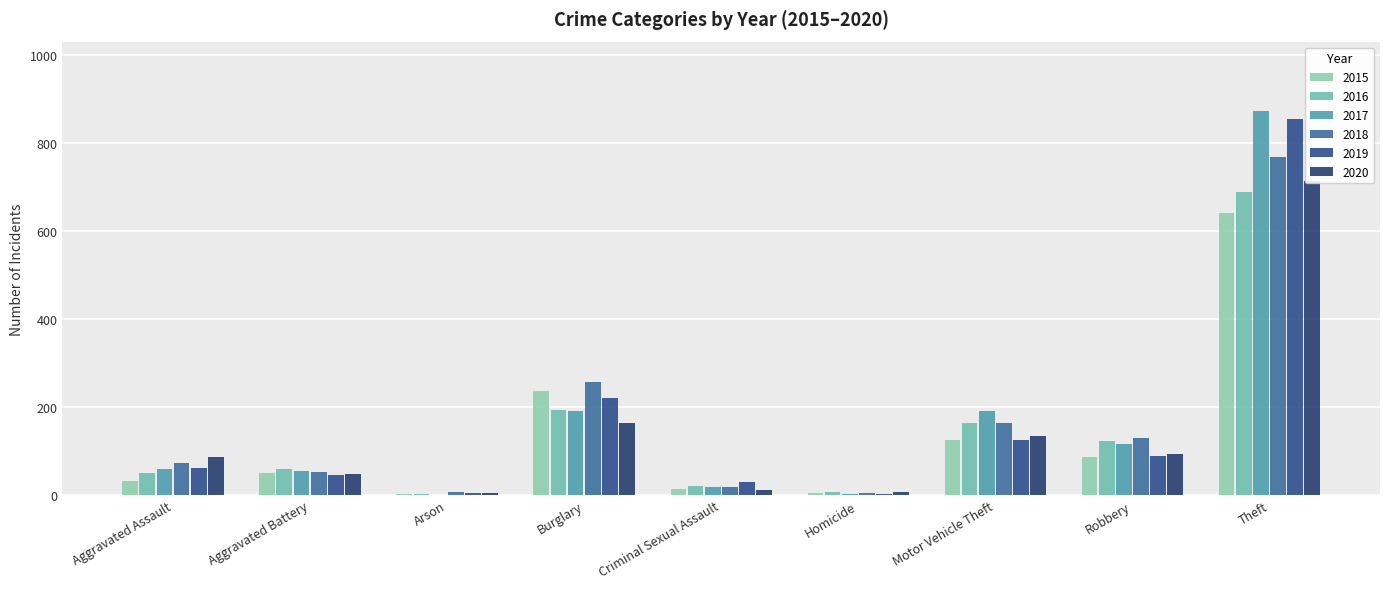

Where does the 2015 series first go above 50?

Burglary